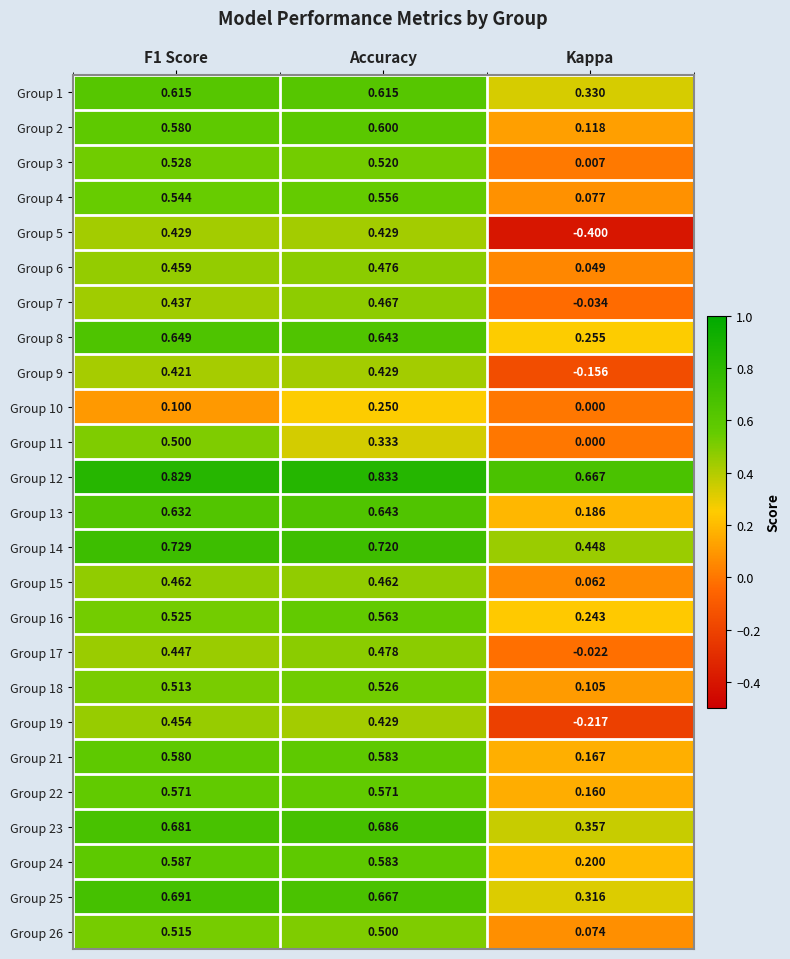

At which category is the sum across all series the highest?

Accuracy